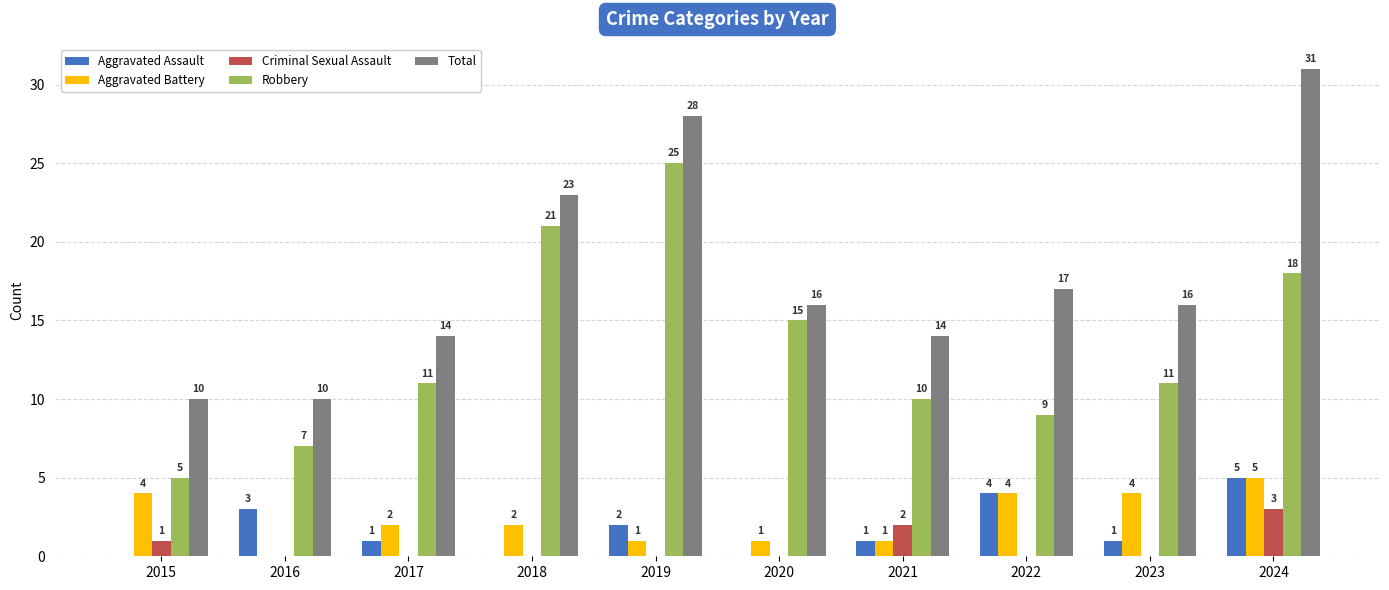

How many positive values does the Criminal Sexual Assault series have?

3